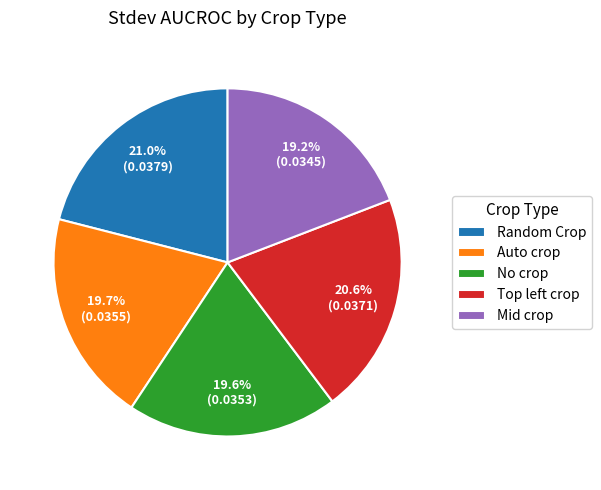

To the nearest percent, what is the difference between the largest and smallest slice percentages?

2%